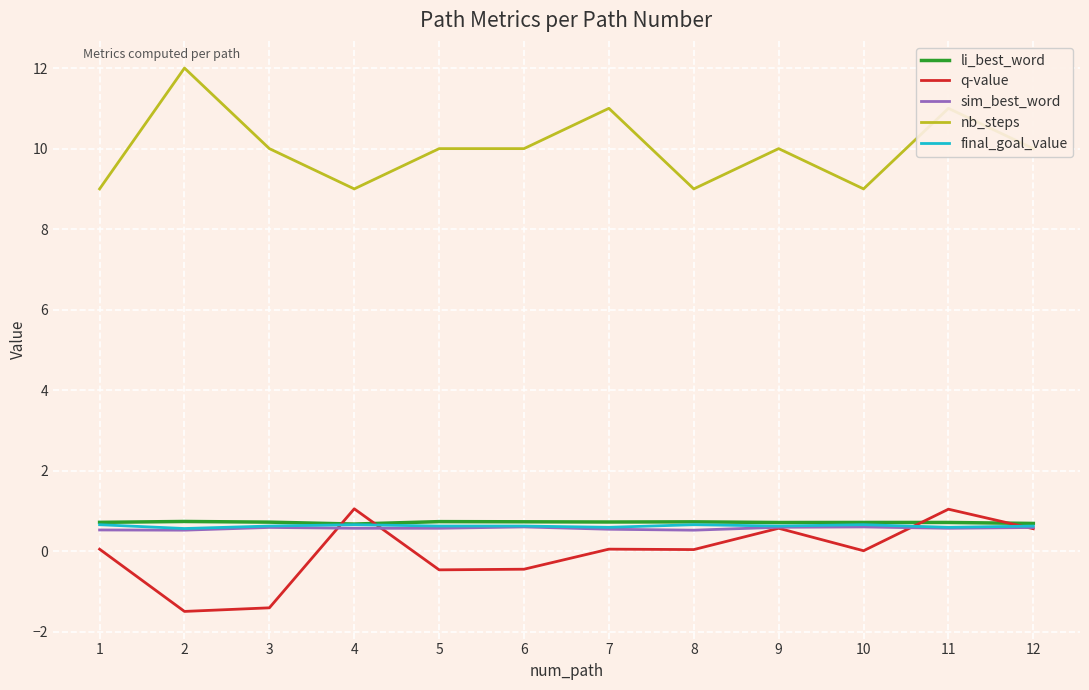

Which series changed the most between 3 and 7?

q-value